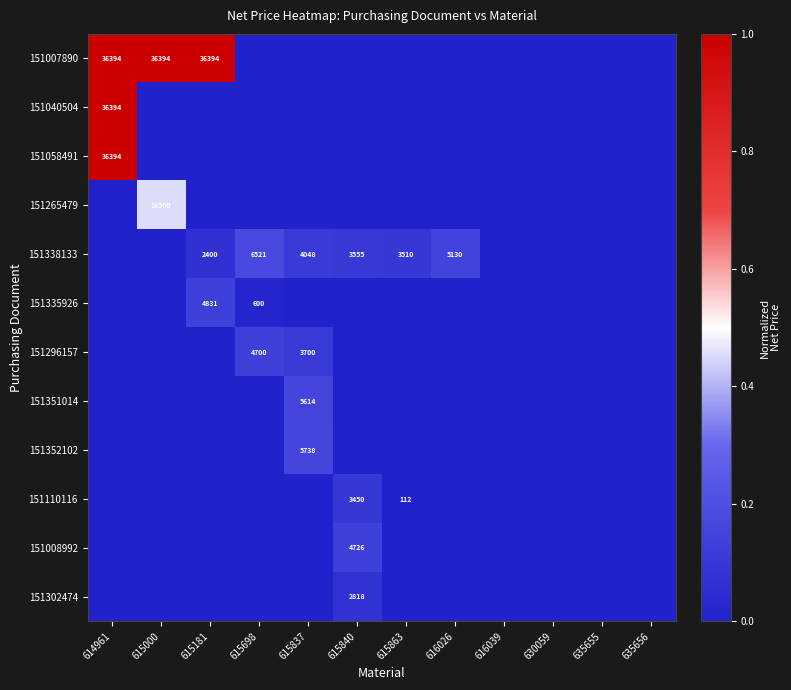

Which category has the lowest value in the 151110116 series?

614961